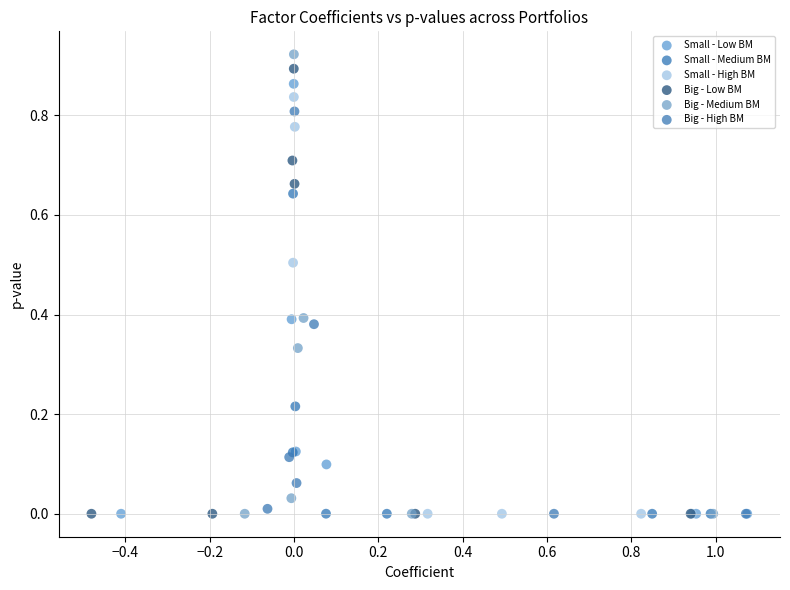

Which series has the widest spread of Y values?

Big - Medium BM